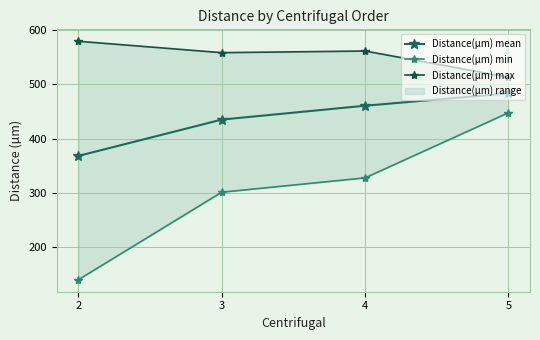

What is the difference between the highest and lowest values at 4?

234.0